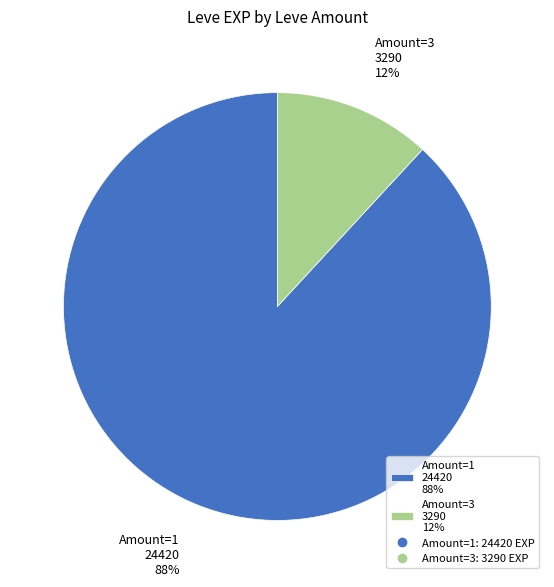

To the nearest percent, what is the difference between the Amount=1 24420 88% and Amount=3 3290 12% slice percentages?

76%